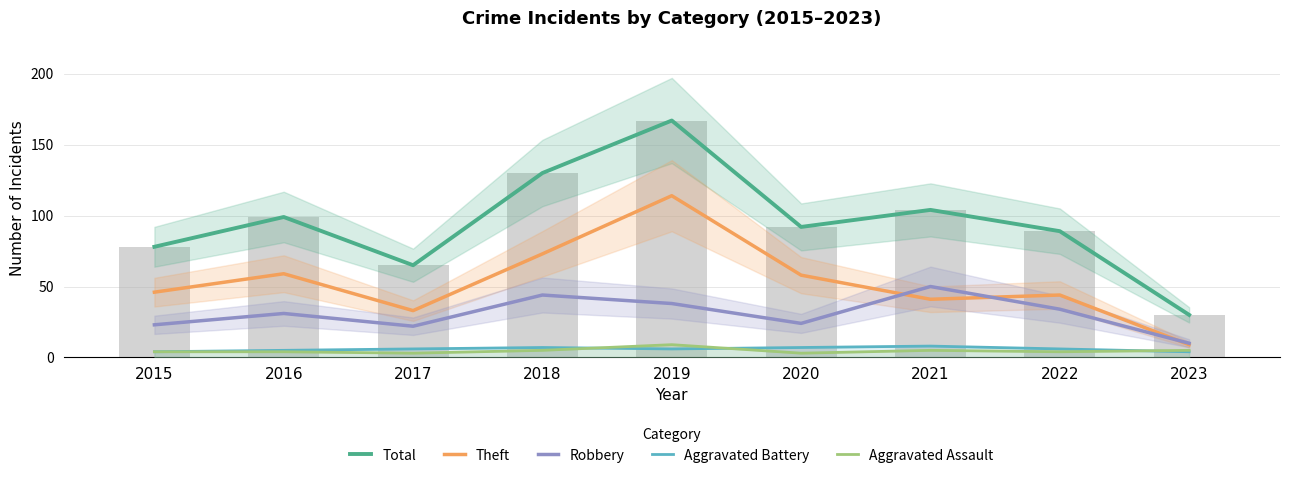

Reading left to right, what are all the values shown in this chart?

Total: 78	99	65	130	167	92	104	89	30
Theft: 46	59	33	73	114	58	41	44	9
Robbery: 23	31	22	44	38	24	50	34	10
Aggravated Battery: 4	5	6	7	6	7	8	6	4
Aggravated Assault: 4	4	3	5	9	3	5	4	5